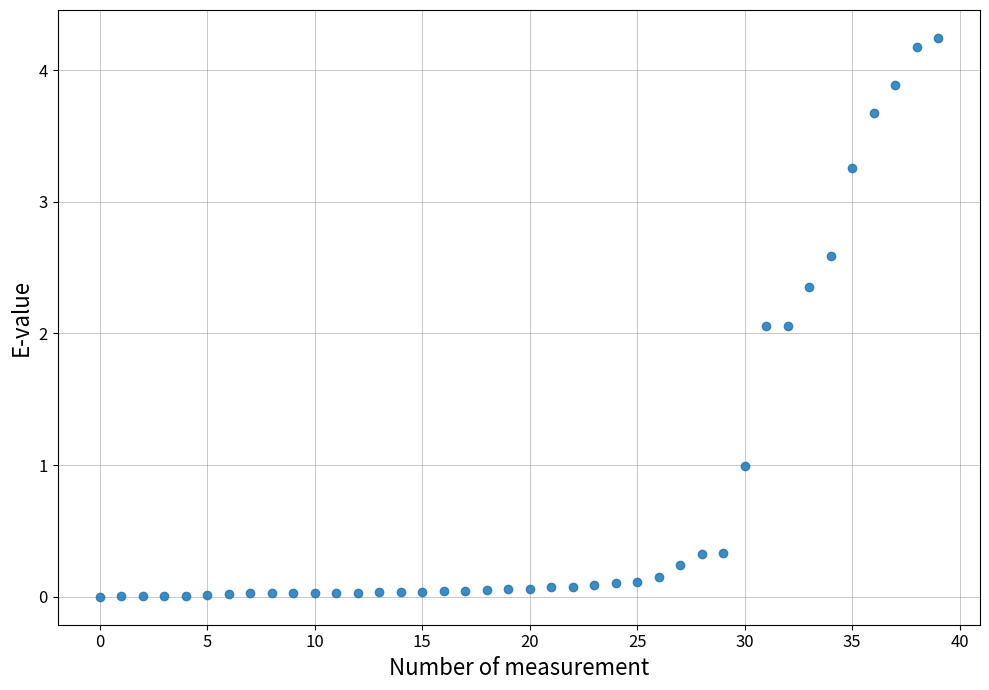

What is the range of Y values (max minus min)?

4.2